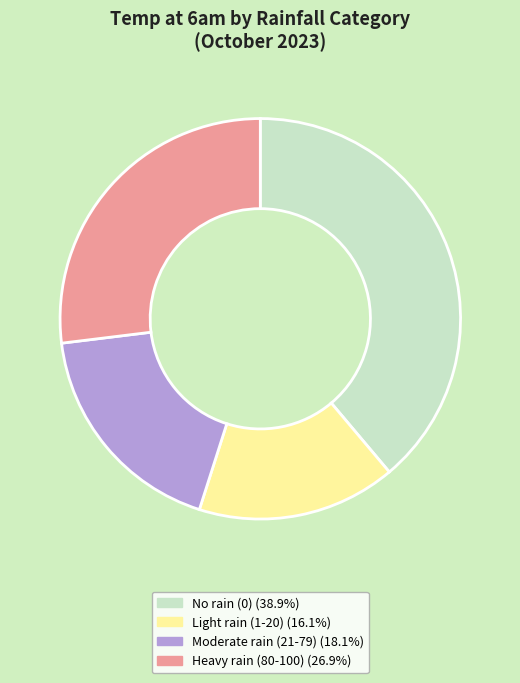

Is there any slice that represents more than half of the pie?

No